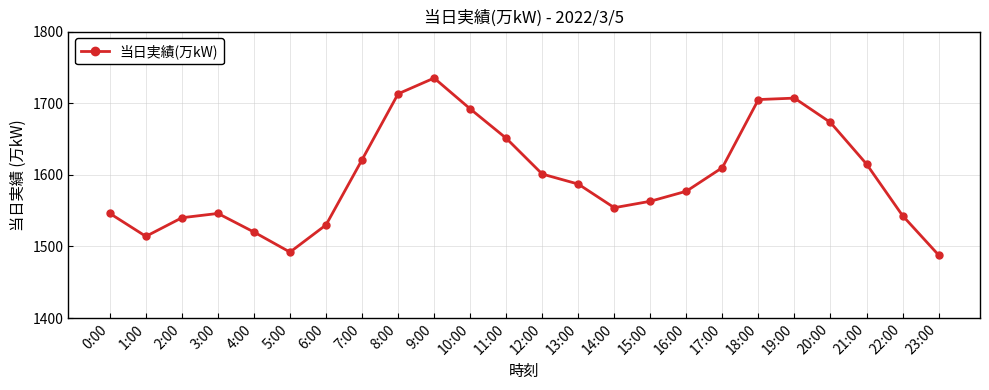

What is the greatest value displayed?

1735